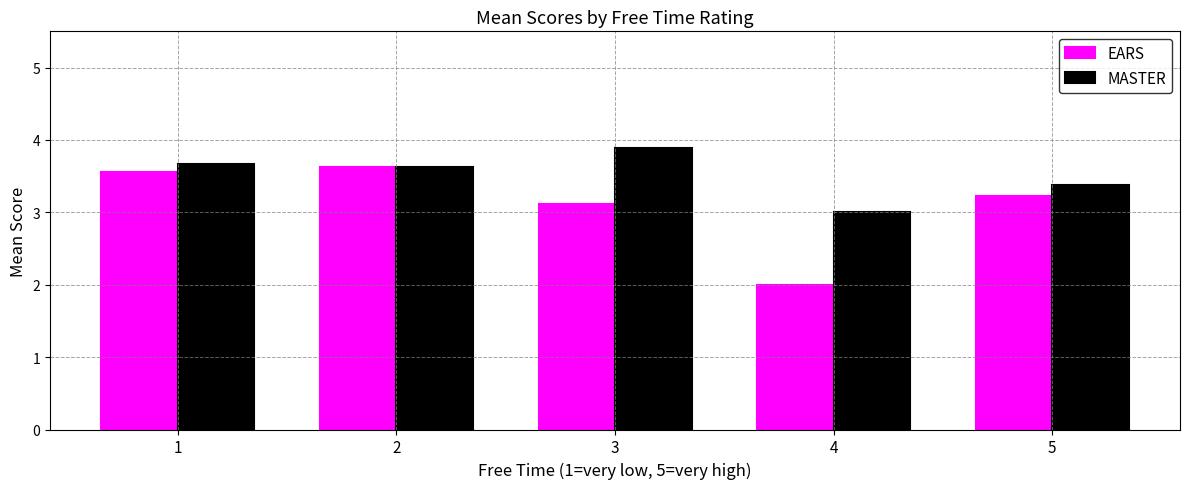

Count the MASTER values in the range 3 to 4.

5